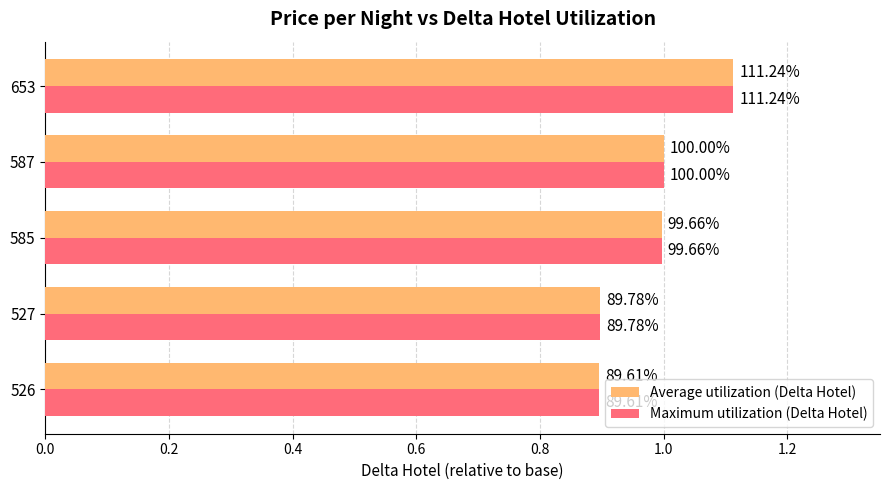

Which series has the largest total across all categories?

Average utilization (Delta Hotel)